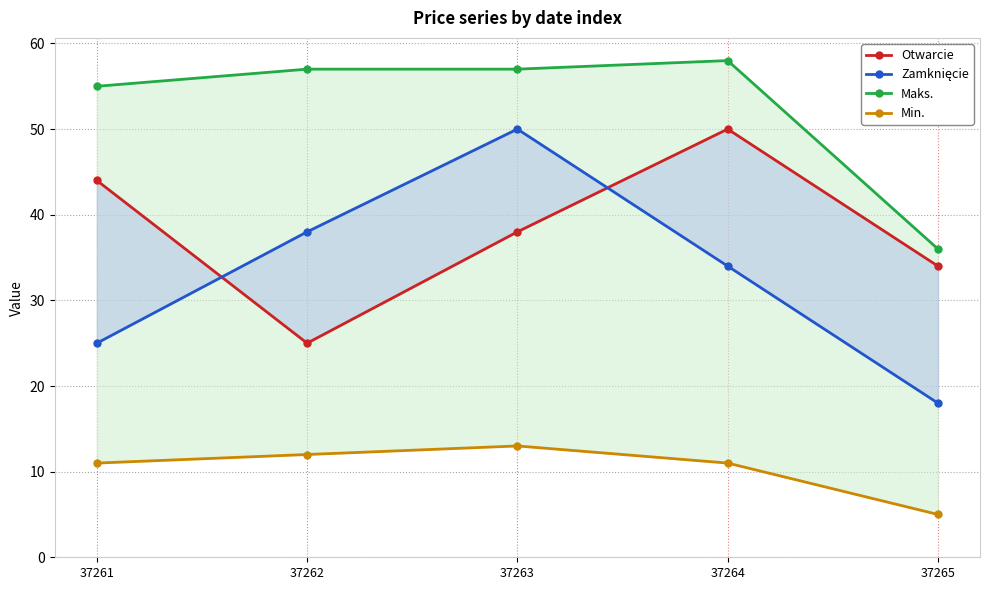

At which category is the sum across all series the highest?

37263